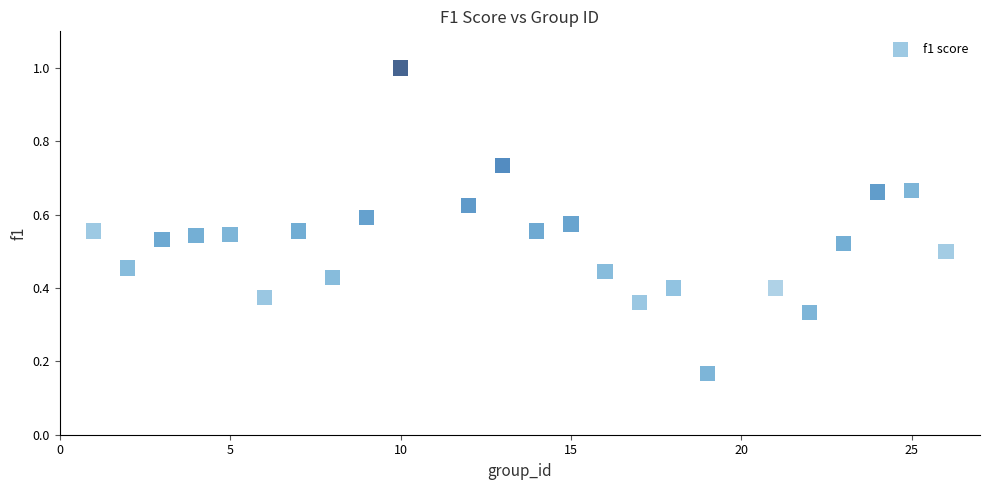

What is the range of X values (max minus min)?

25.0